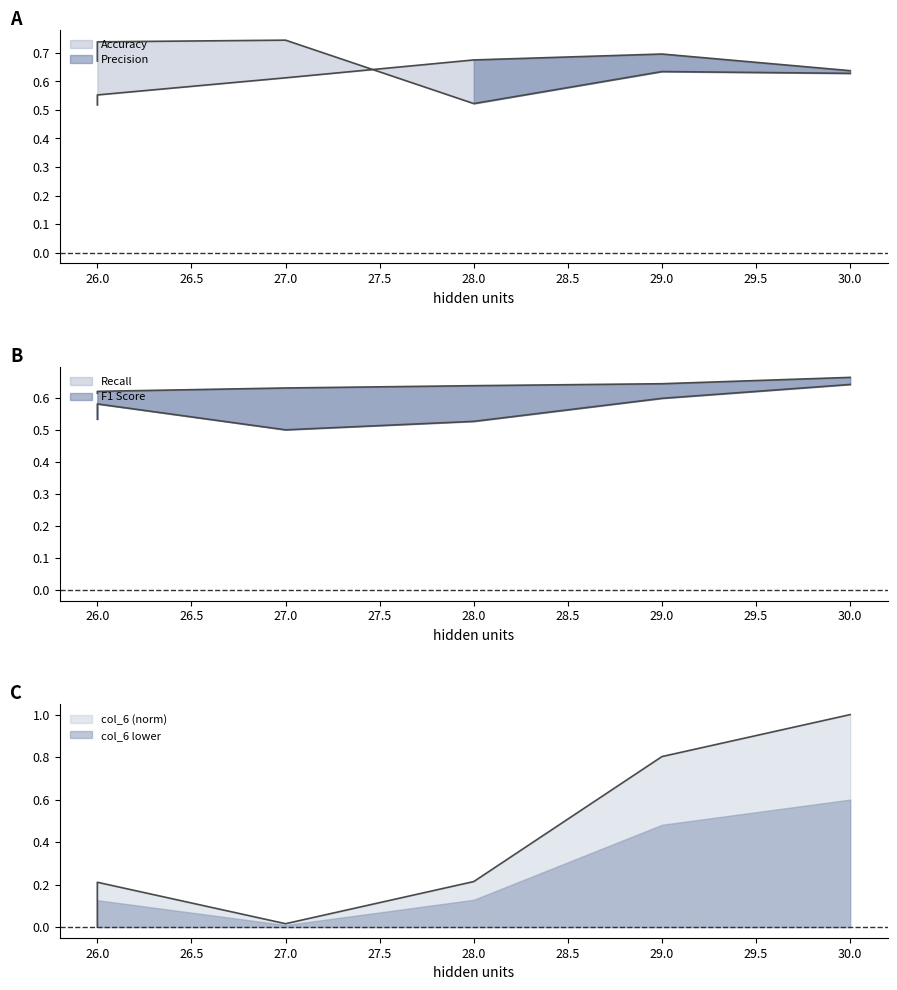

Which series ends up on top after the final intersection of col_6 and Accuracy?

col_6